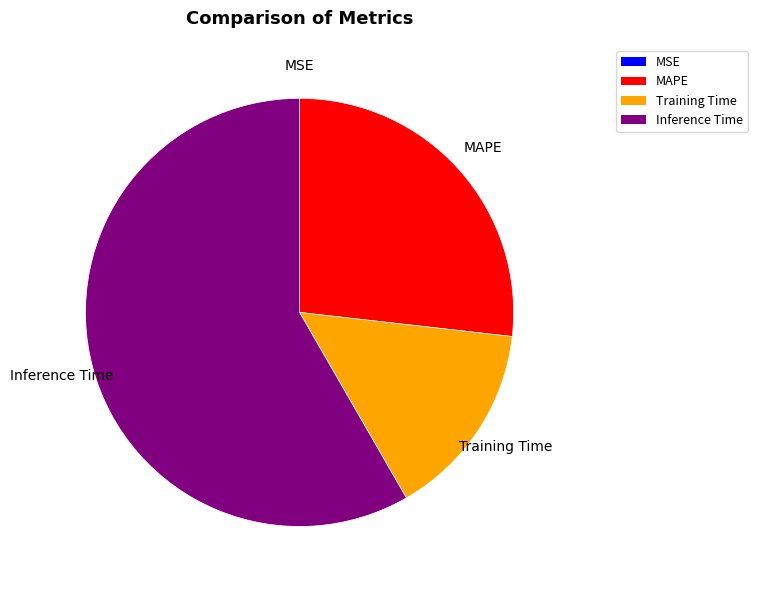

Is there any slice that represents more than half of the pie?

Yes